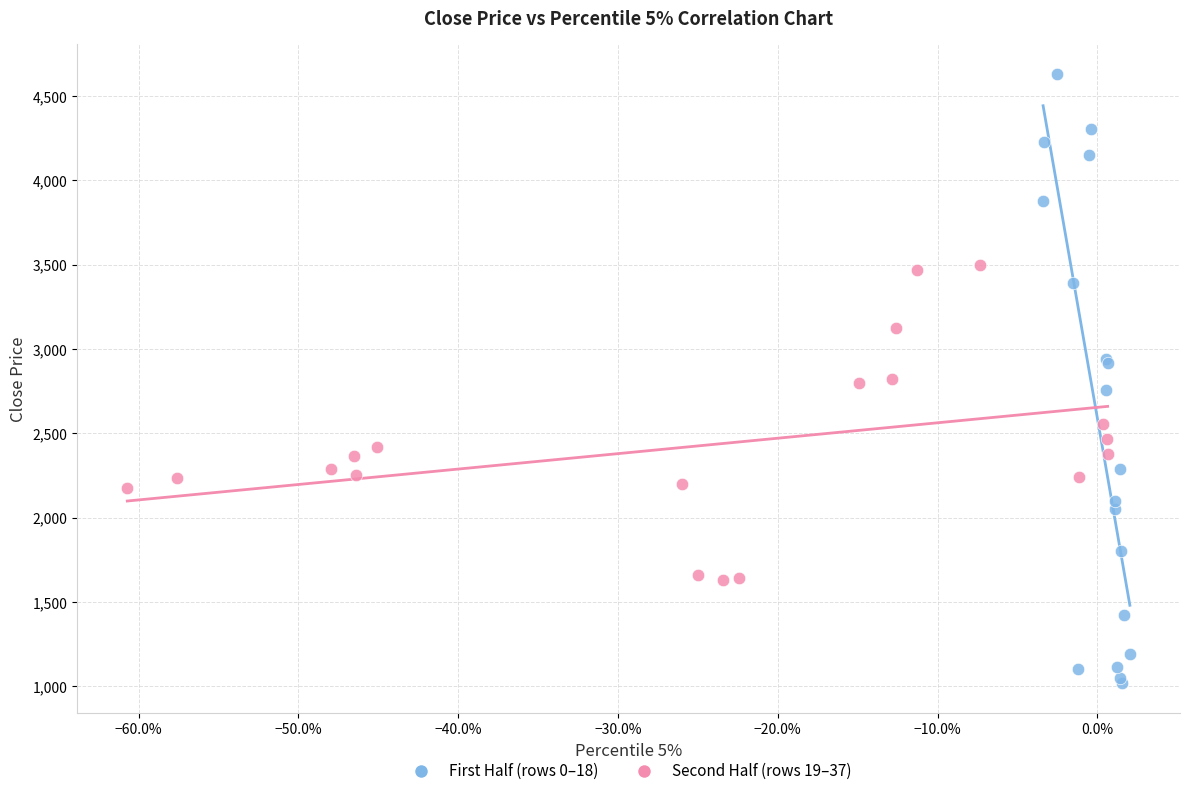

What are all the series names shown in the legend?

First Half (rows 0–18), Second Half (rows 19–37)